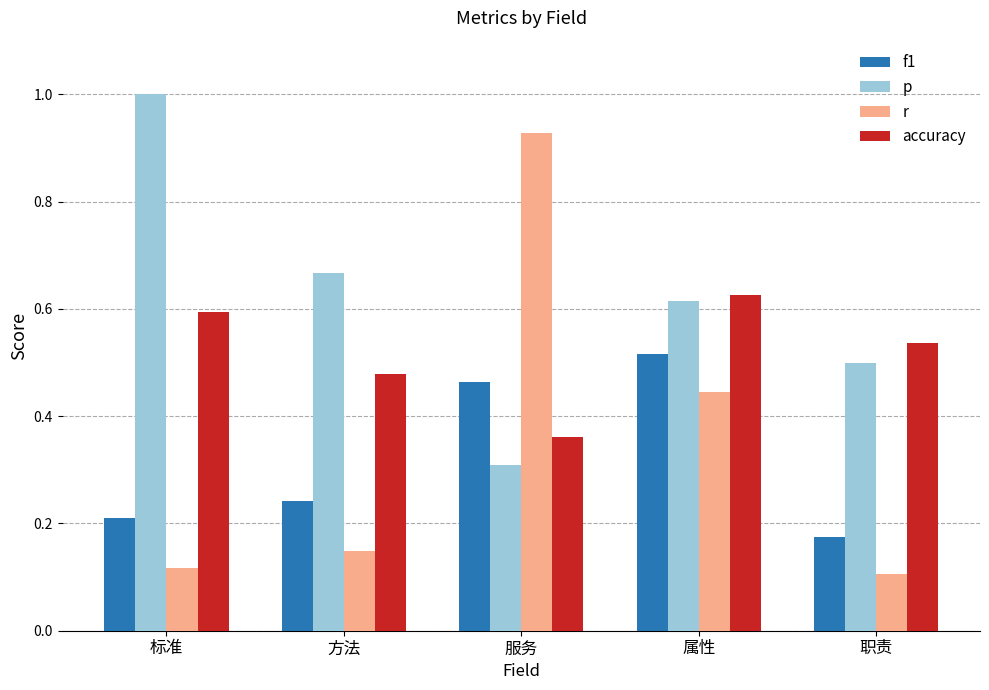

What is the label of the 2nd bar from the left?

方法